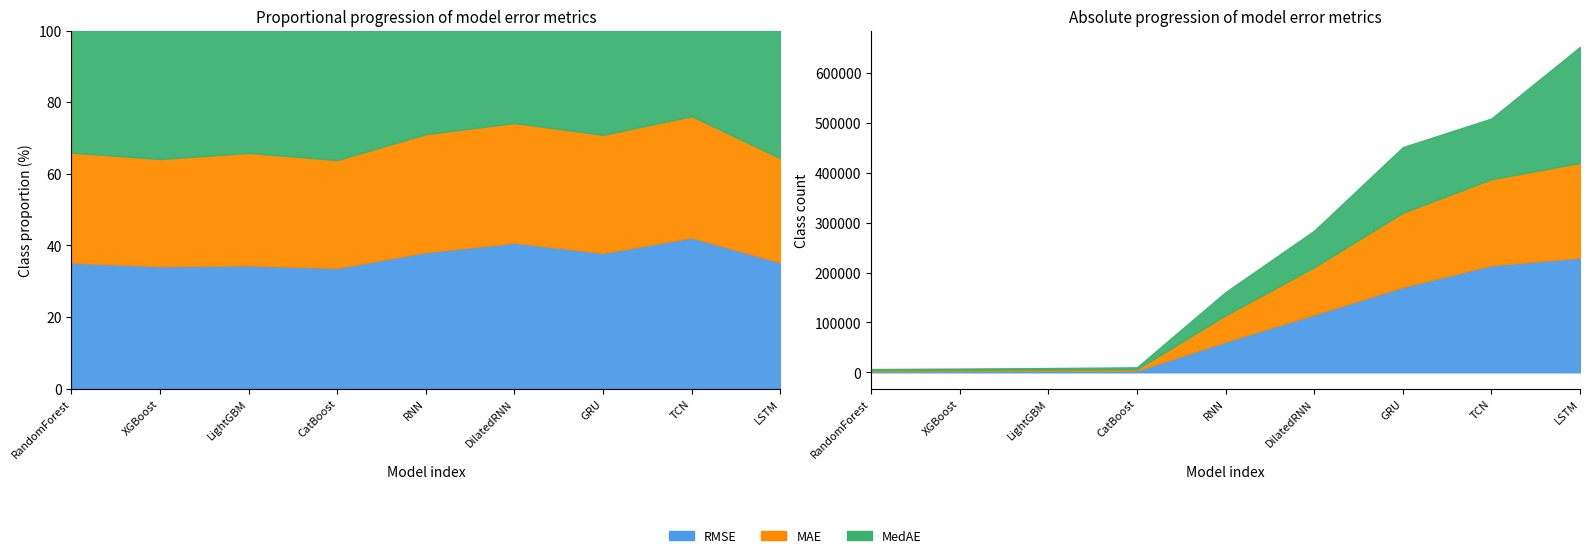

Where does the RMSE series first go above 61265?

RNN